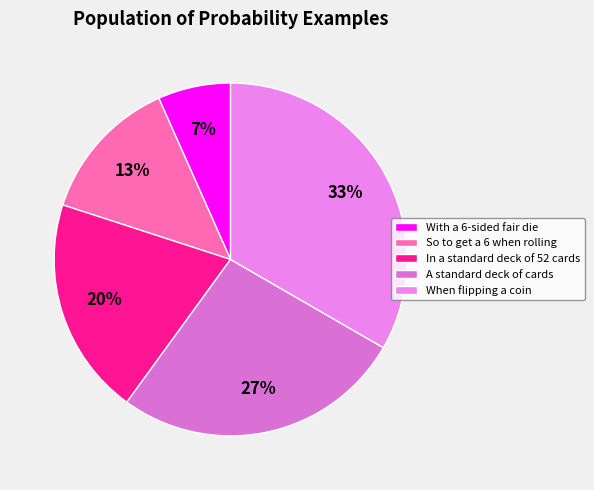

Between So to get a 6 when rolling and In a standard deck of 52 cards, which is larger?

In a standard deck of 52 cards